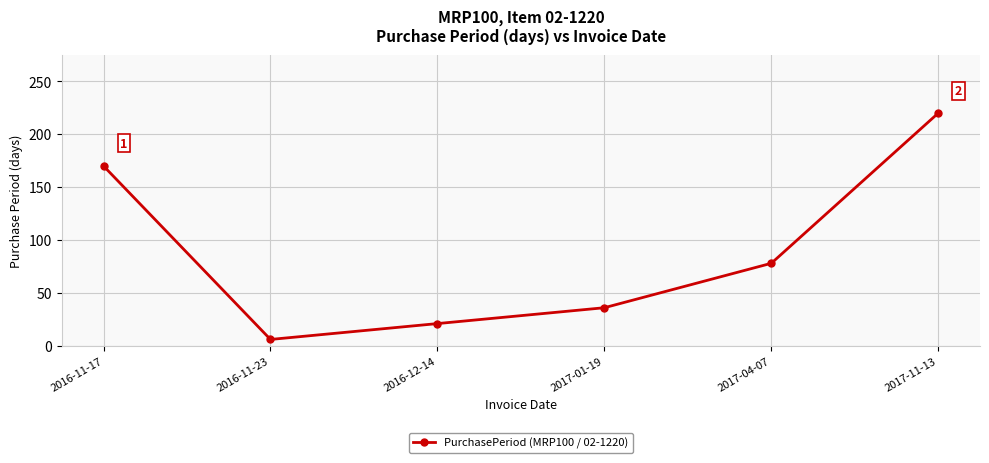

What is the label of the 6th point from the left?

2017-11-13